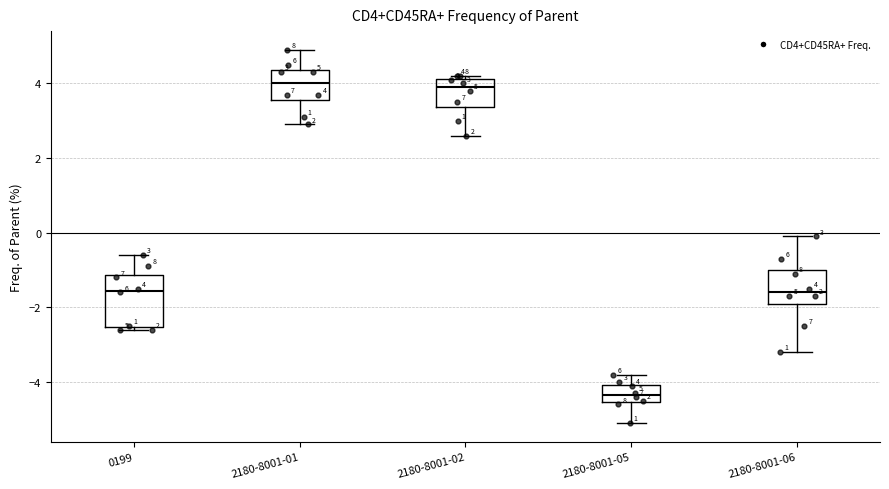

Comparing the boxes themselves (not the whiskers), which one is the tallest?

0199